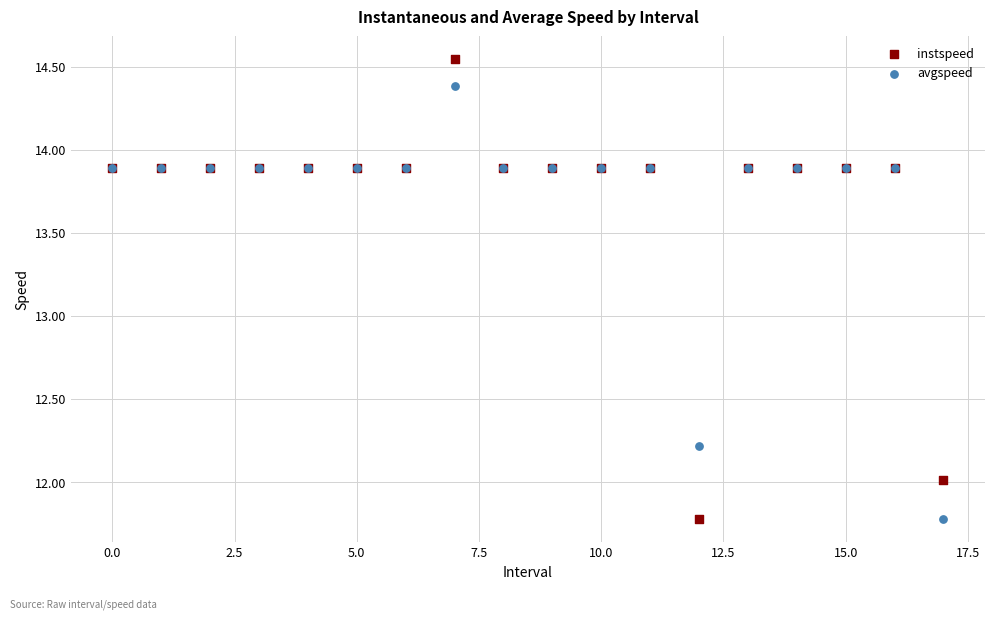

Which series has the largest Y range (max minus min)?

instspeed